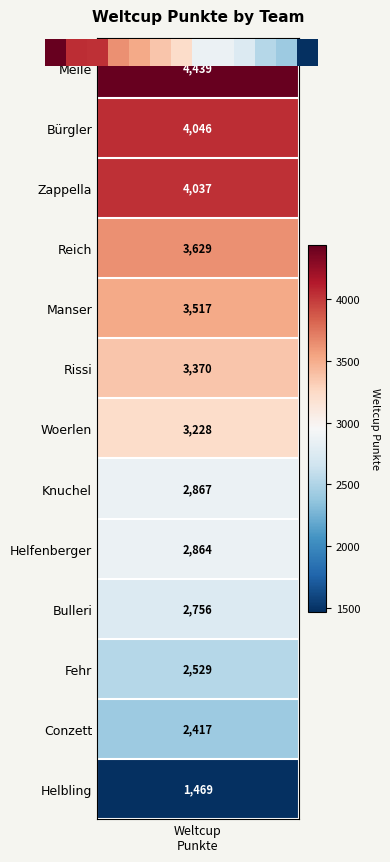

What is the average value?

3167